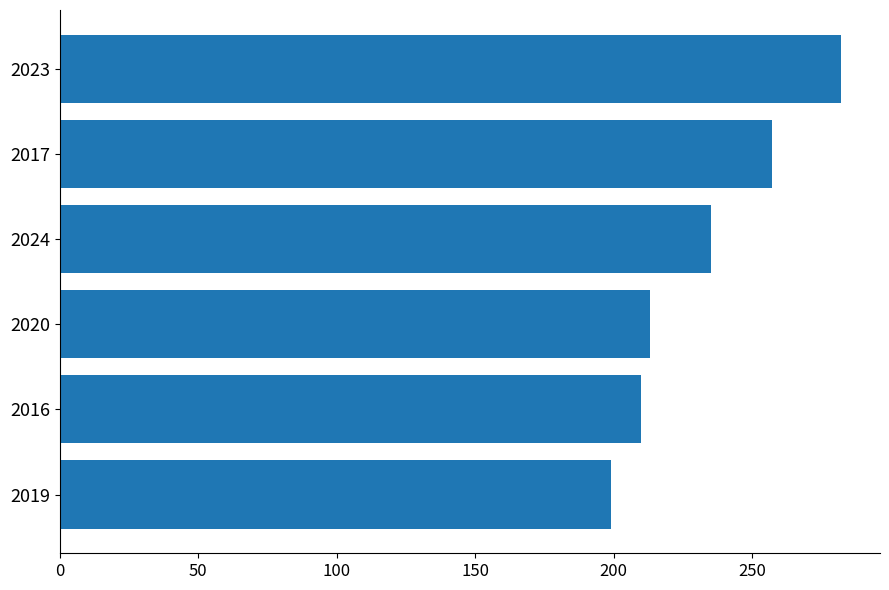

Which has a higher value, 2020 or 2024?

2024